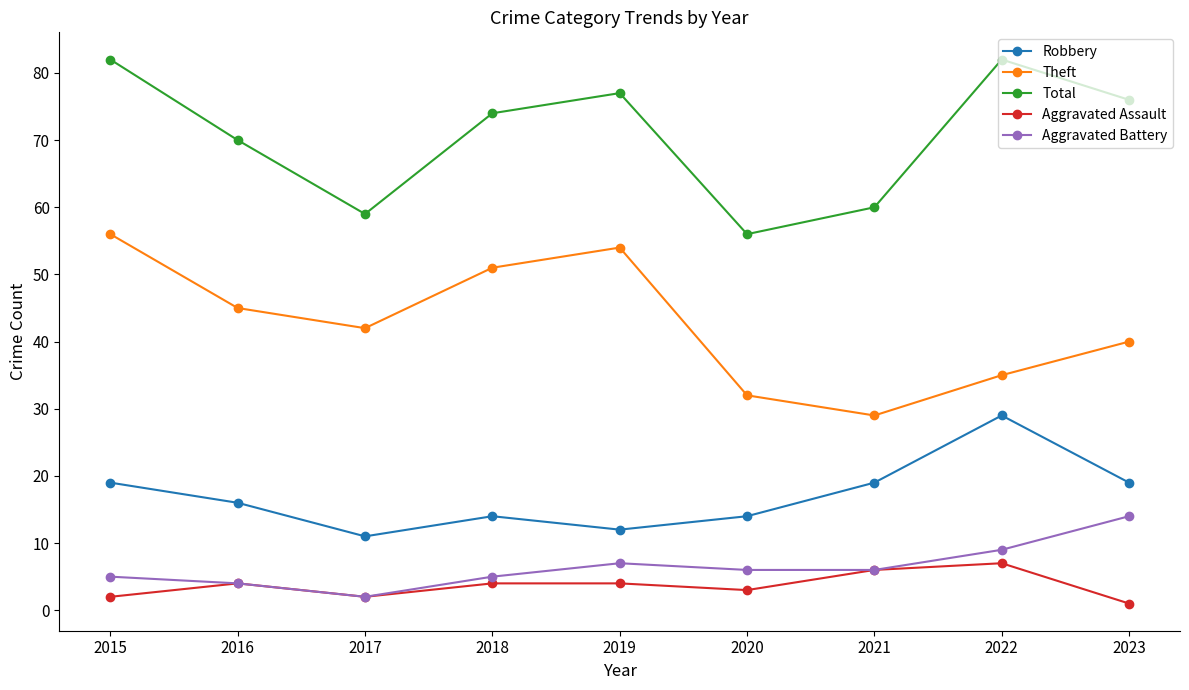

Where is the first local maximum for Theft?

2019